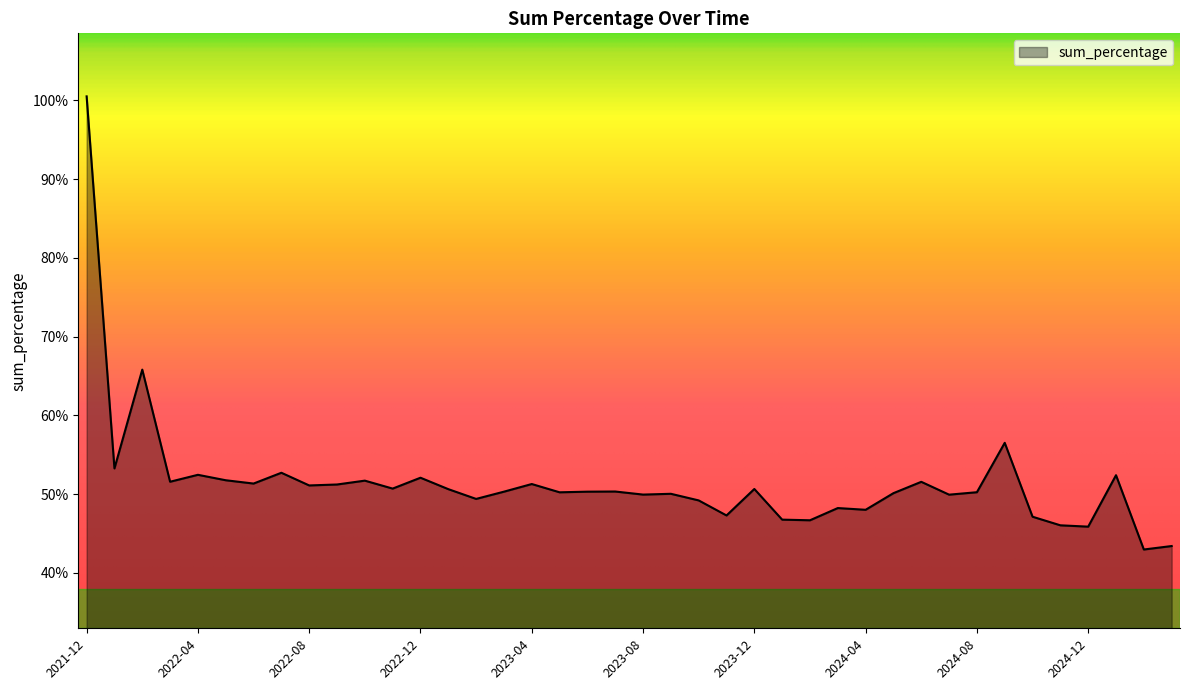

What is the smallest value displayed?

43.0